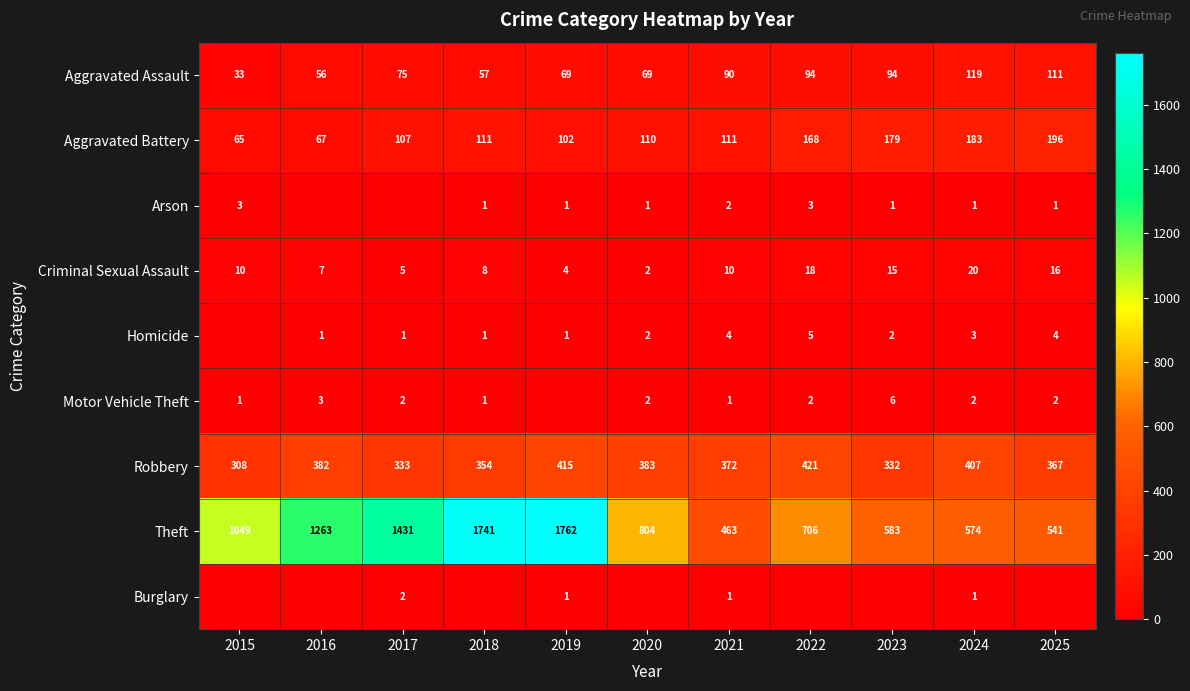

What value does the Criminal Sexual Assault series have at 2023, to the nearest 5?

15